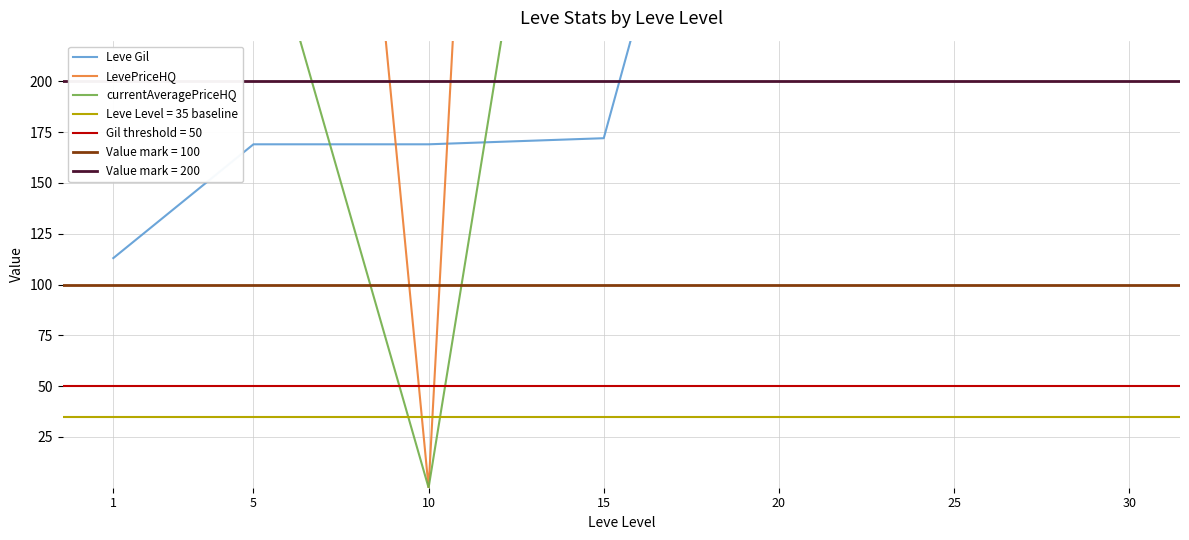

Reading left to right, list all the values displayed in this chart.

Leve Gil: 113.0	169.0	169.0	172.0	485.0	229.0	372.0
LevePriceHQ: 401.0	900.0	0.0	1592.2	1170.3	616.0	2669.8
currentAveragePriceHQ: 401.0	300.0	0.0	530.8	1170.3	616.0	889.9